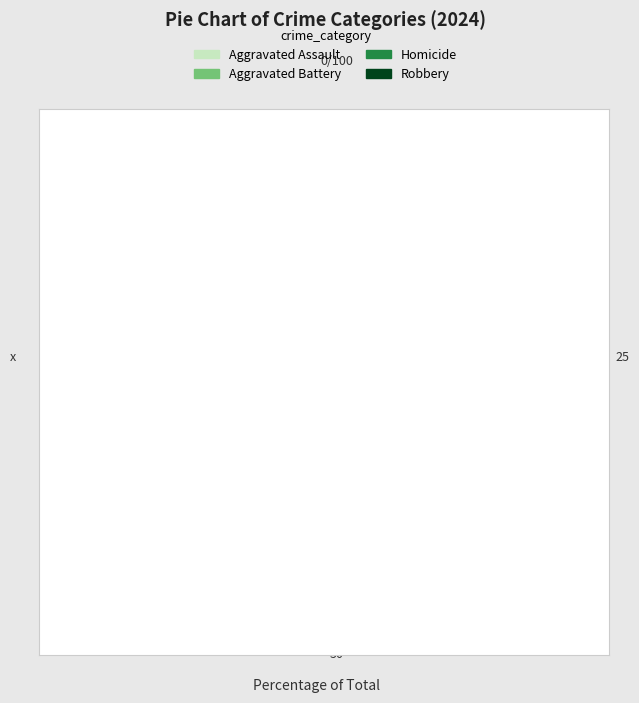

What is the largest slice in the pie chart?

Aggravated Assault